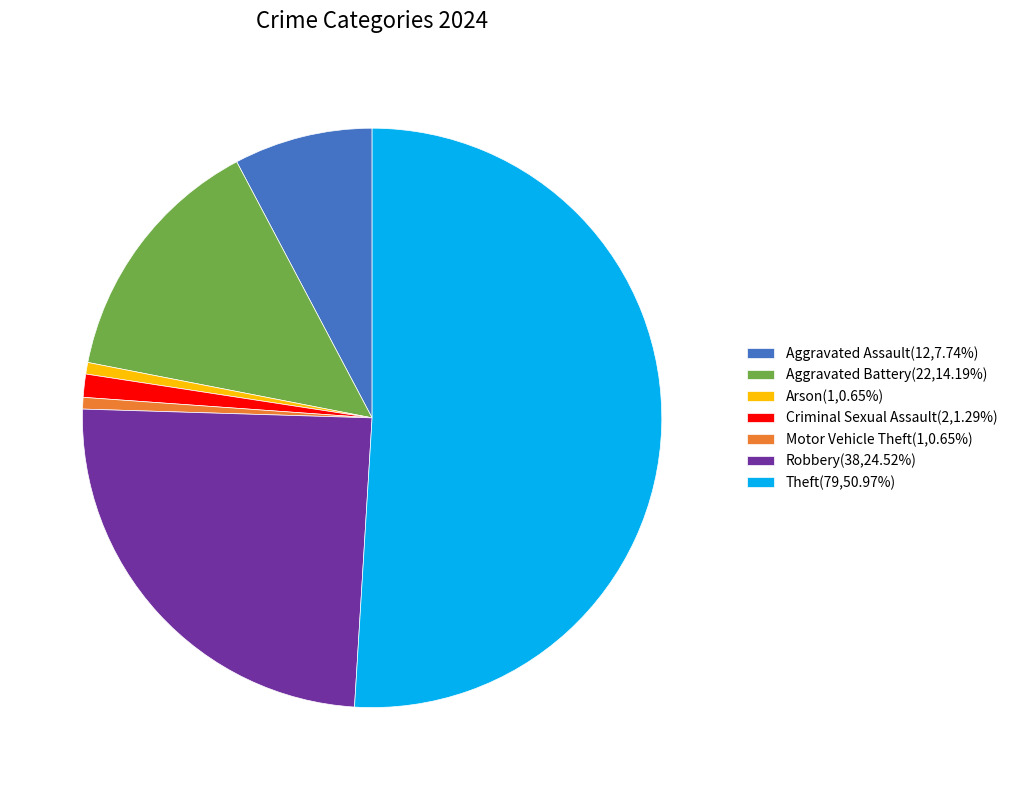

Is the sum of Criminal Sexual Assault(2,1.29%) and Theft(79,50.97%) greater than half?

Yes